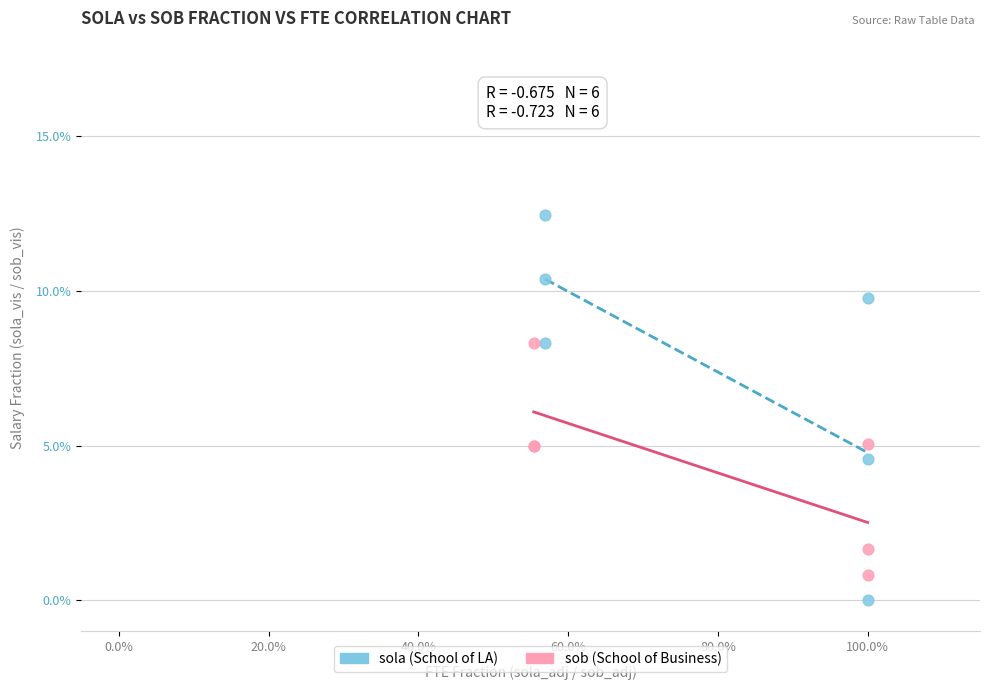

Which series has the largest Y range (max minus min)?

sola (School of LA)